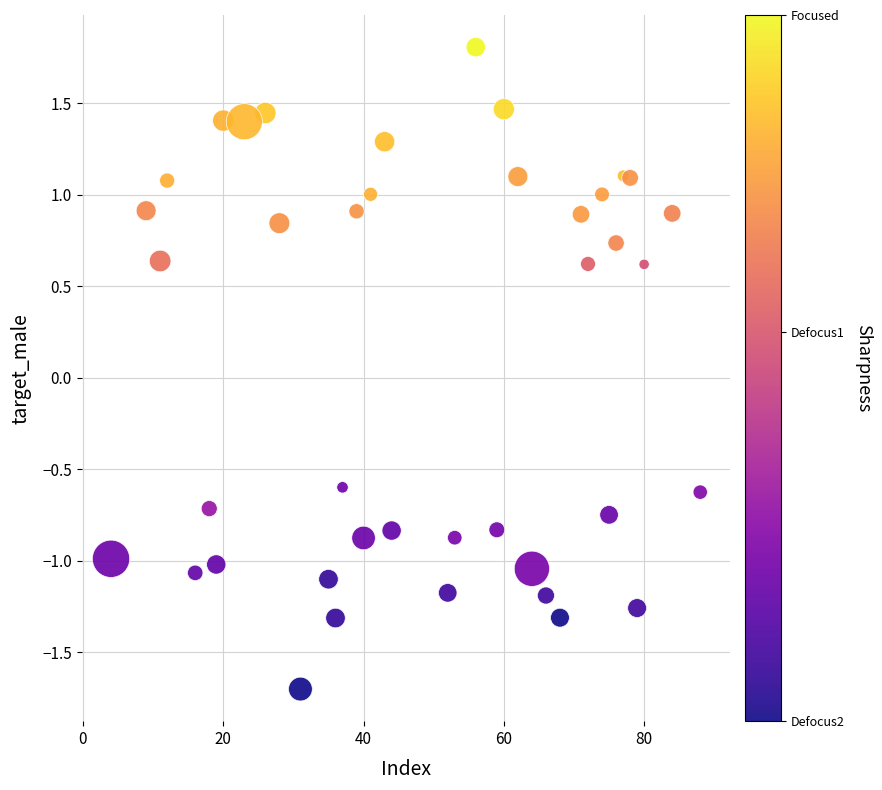

What is the range of Y values (max minus min)?

3.5